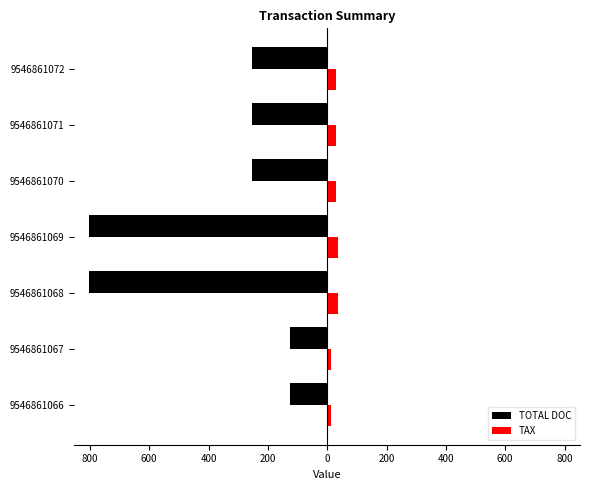

What is the sum of all TOTAL DOC values?

-2612.0